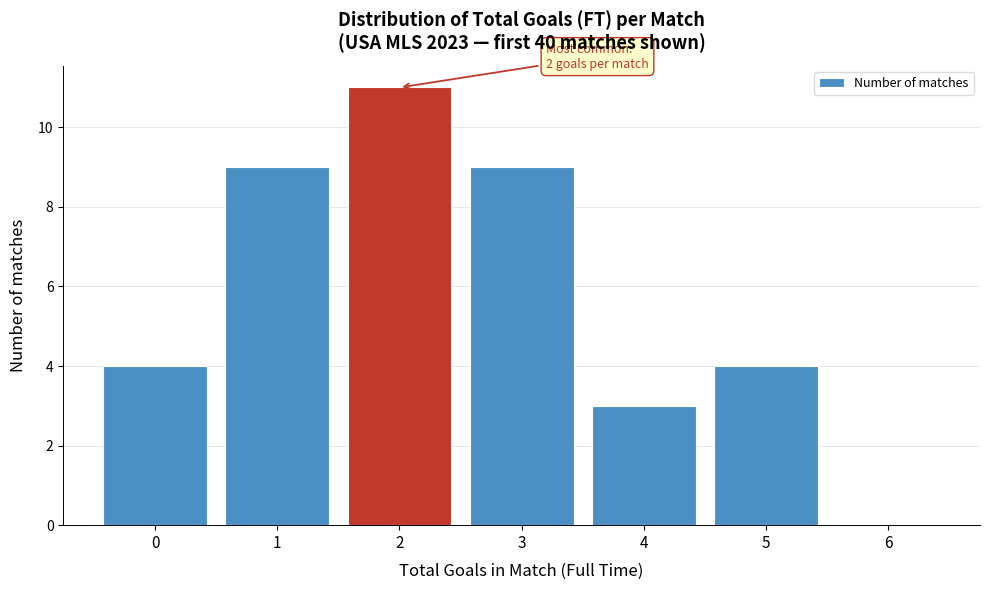

Which range on the x-axis has the tallest bar?

1.5 to 2.5